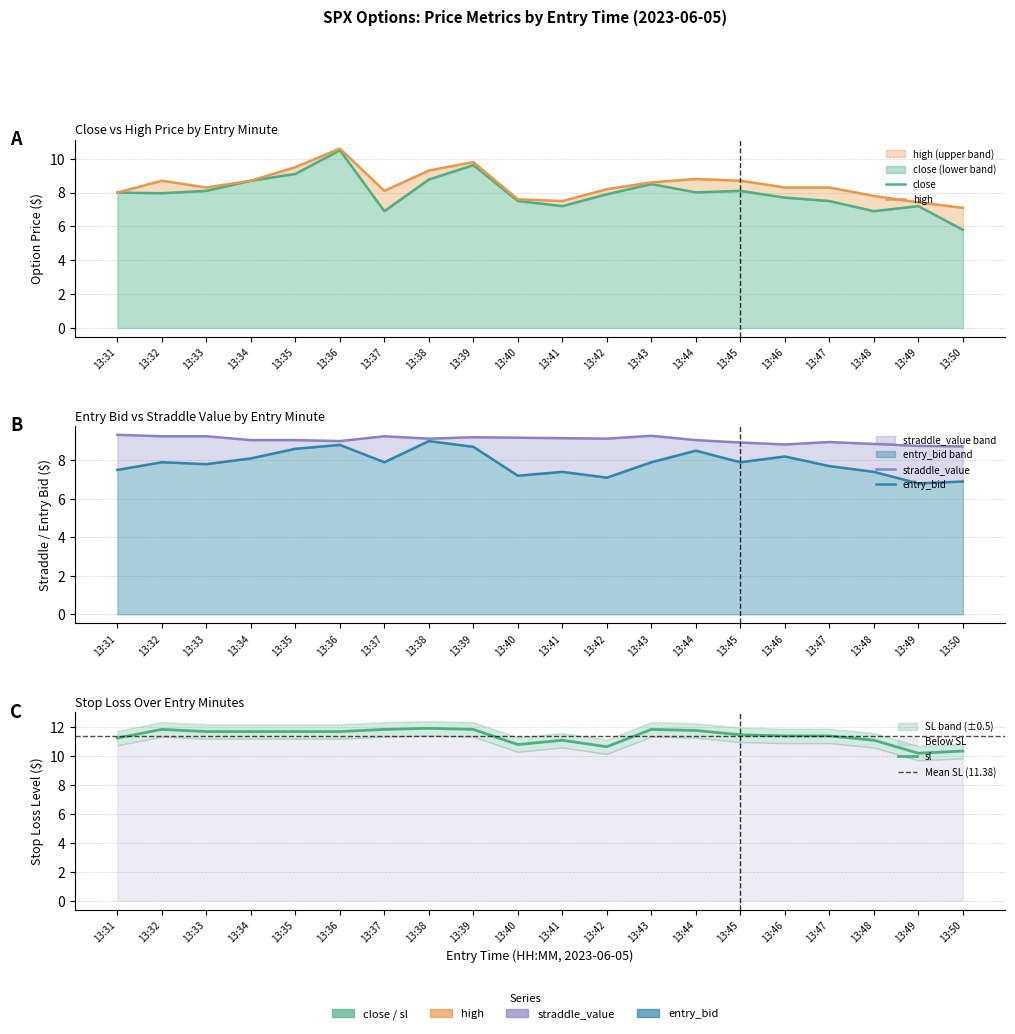

The value of close at 13:47 is 10.9. True or false?

False